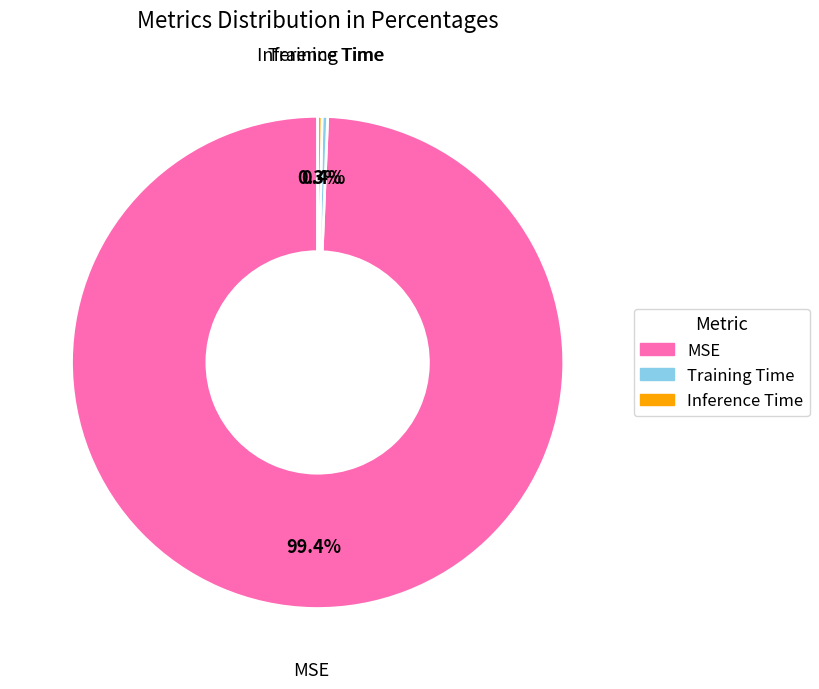

Does any single category account for the majority?

Yes